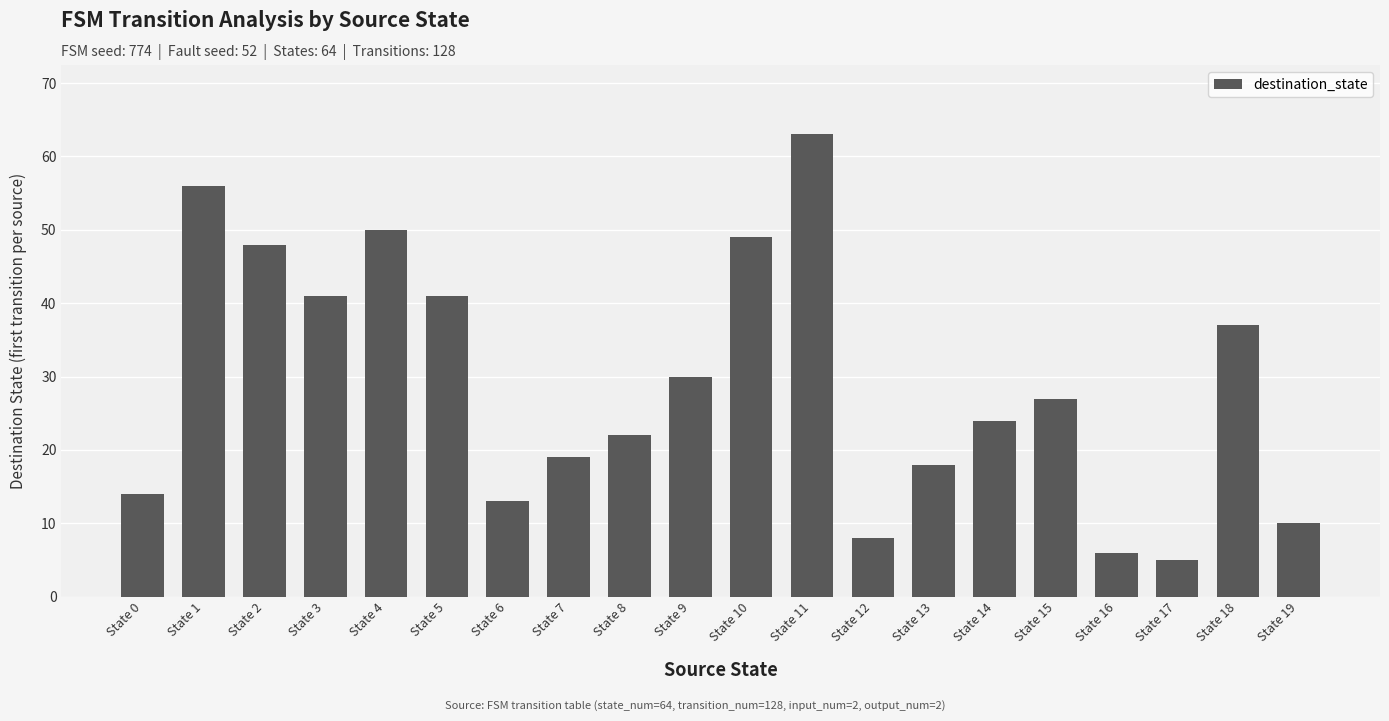

What is the sum of the values at State 14 and State 18?

61